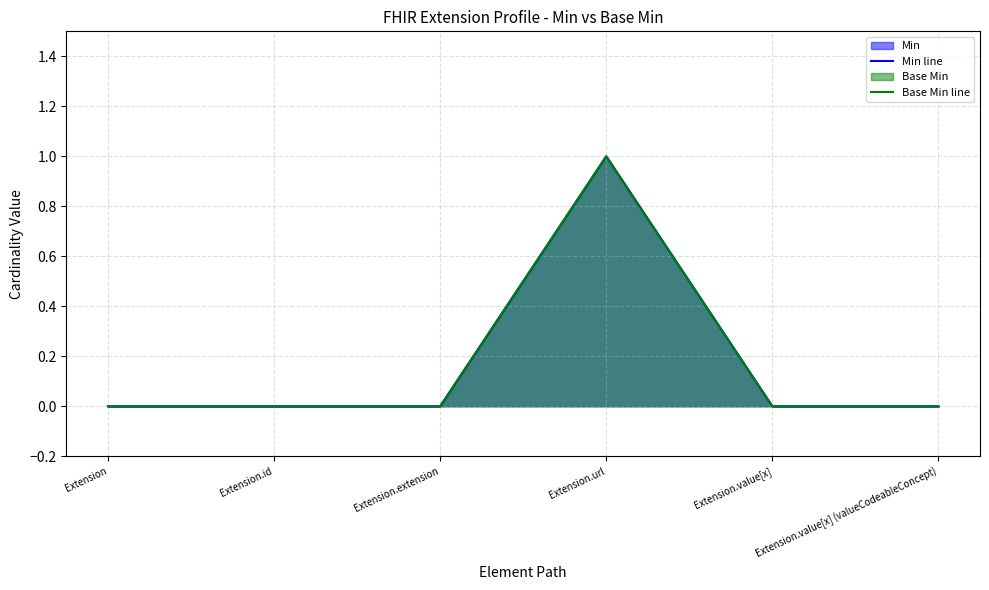

True or false: Base Min line and Min line cross at least once.

False